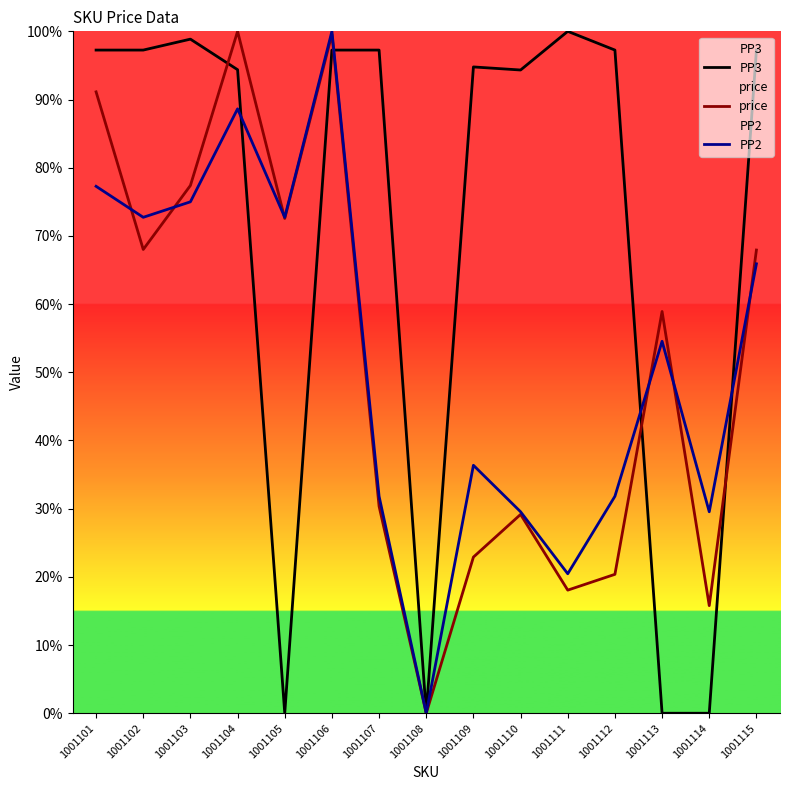

How many distinct data groups are displayed?

3